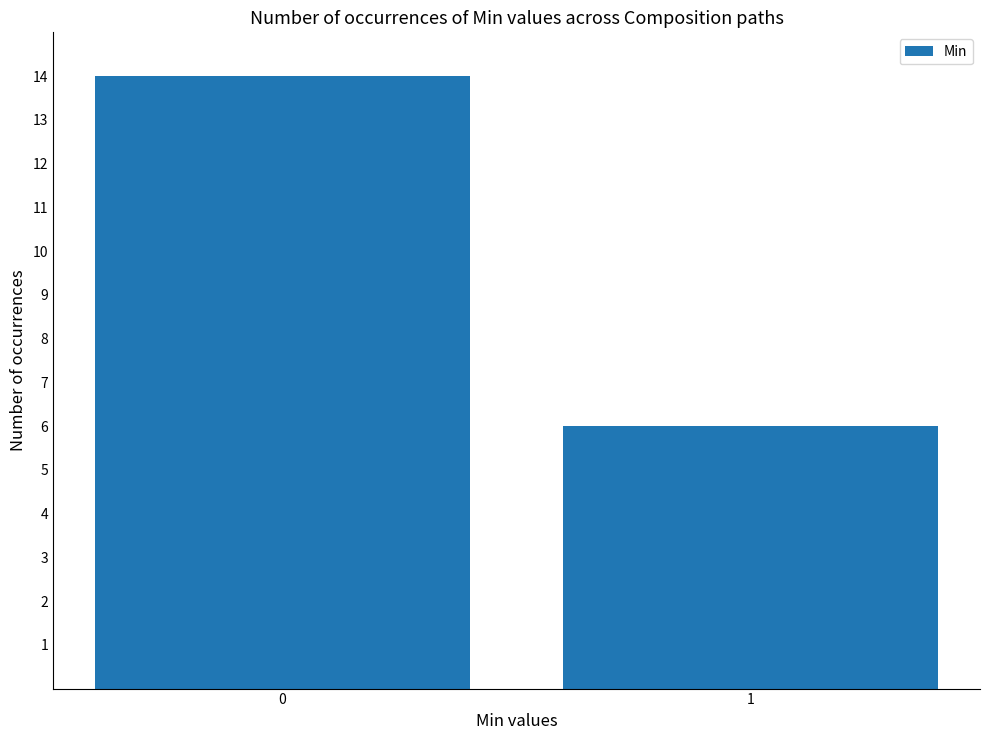

What is the sum of the values at 0 and 1?

20